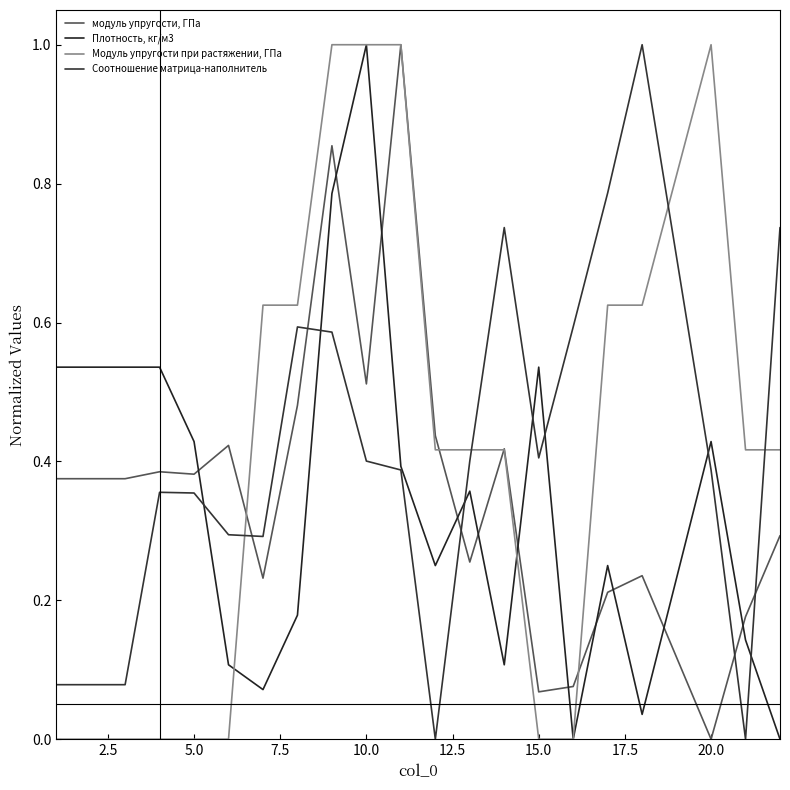

How many series are shown in this chart?

4